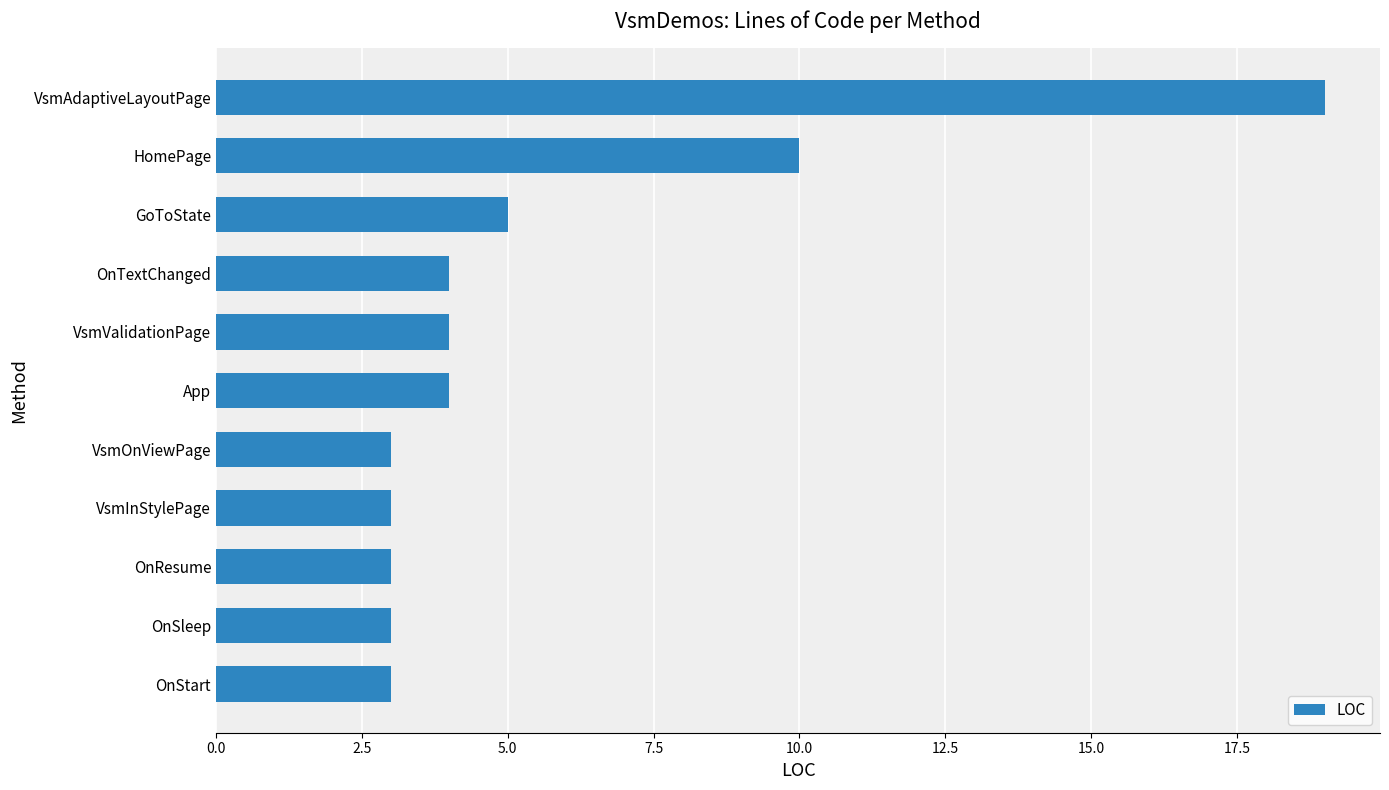

Does the chart contain stacked bars?

No